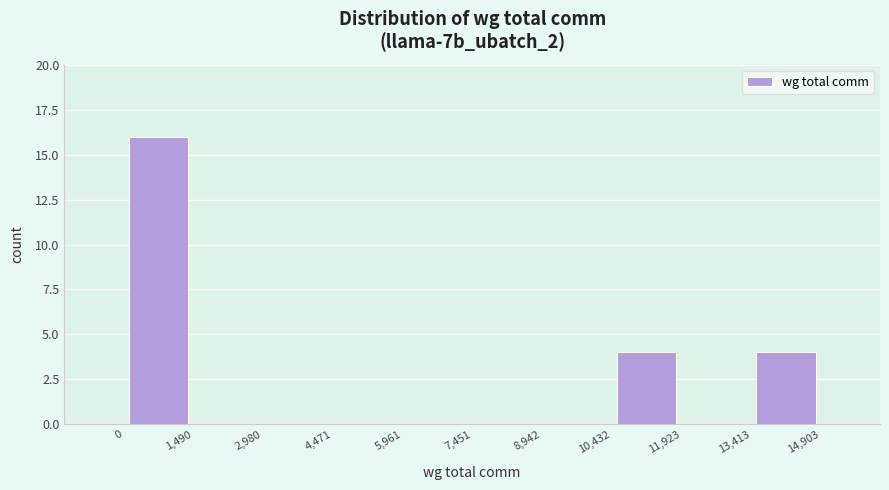

Reading left to right, transcribe this chart: for each bar, give the range it covers on the x-axis and its height. The values are not printed on the chart, so give them approximately, as read against the axis.

0 to 1,490: 16
1,490 to 2,980: 0
2,980 to 4,471: 0
4,471 to 5,961: 0
5,961 to 7,451: 0
7,451 to 8,942: 0
8,942 to 10,432: 0
10,432 to 11,923: 4
11,923 to 13,413: 0
13,413 to 14,903: 4